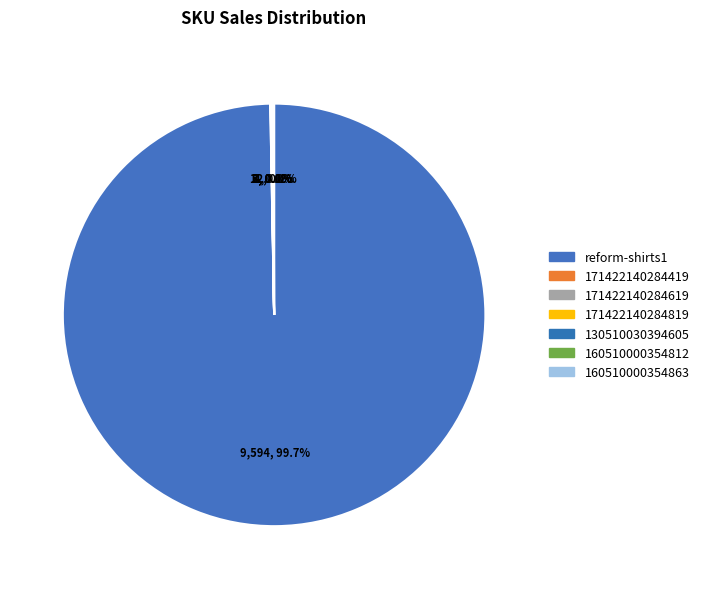

What percentage is the reform-shirts1 slice, to the nearest percent?

100%